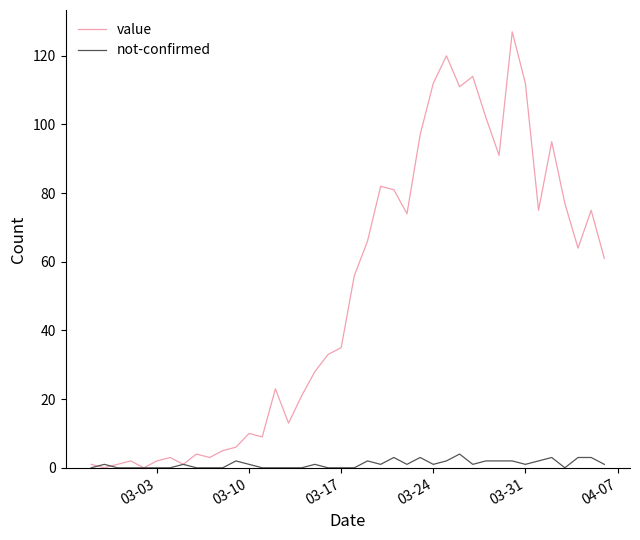

Which series has the largest range (max minus min)?

value